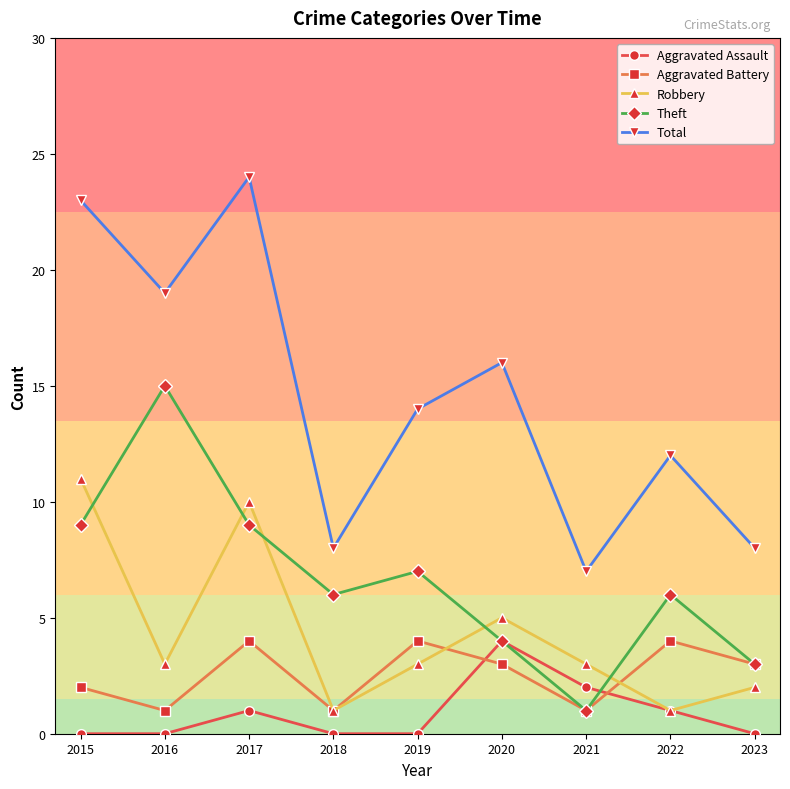

Between 2022 and 2023, which series saw the biggest shift?

Total